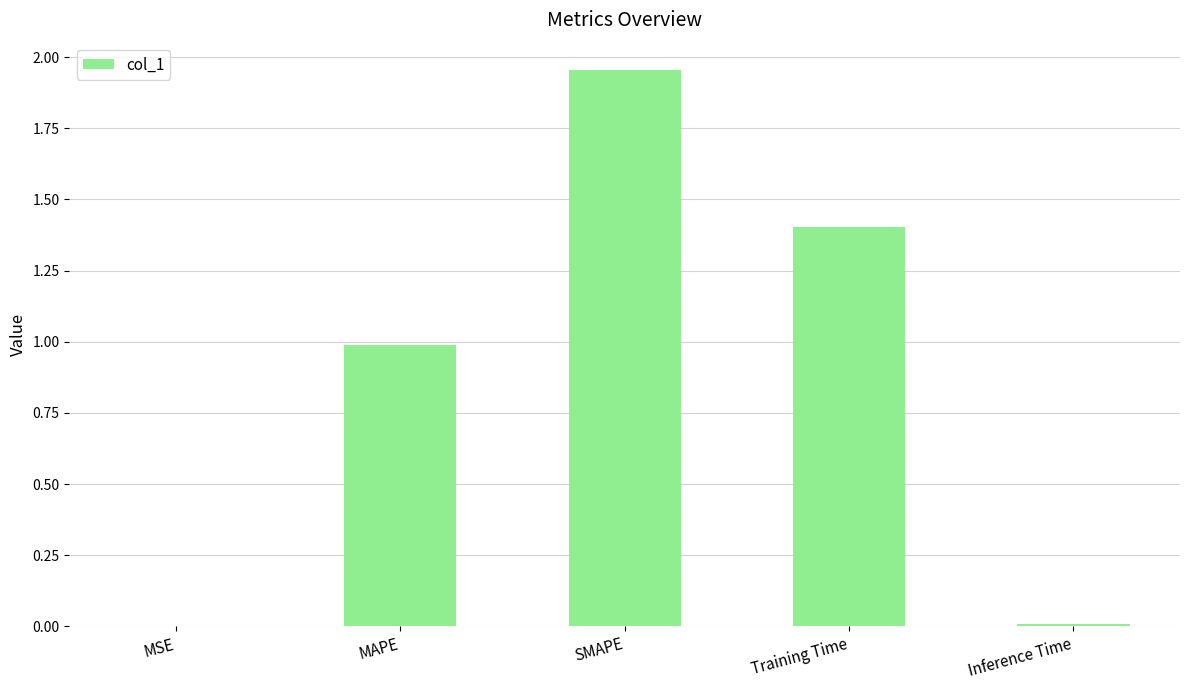

Read the value at Training Time.

1.4